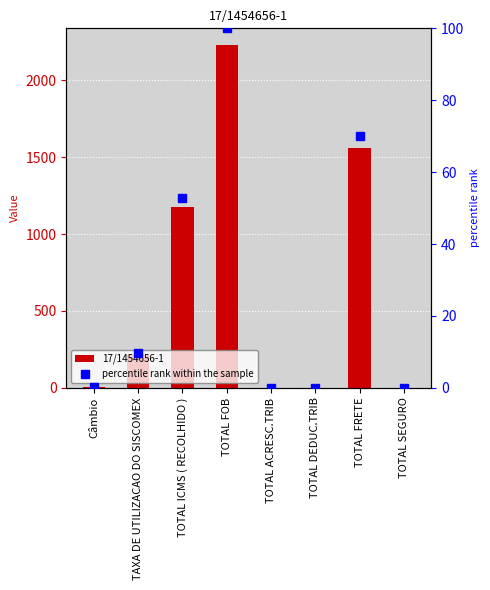

At which label is 17/1454656-1 closest to 1113?

TOTAL ICMS ( RECOLHIDO )